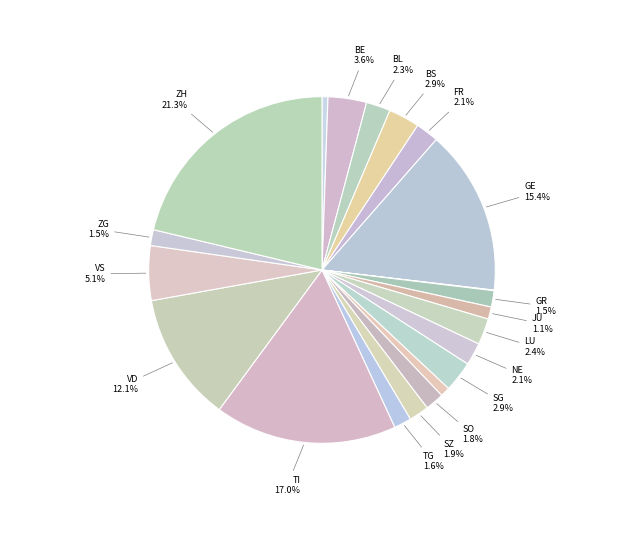

To the nearest percent, what is the difference between the largest and smallest slice percentages?

21%